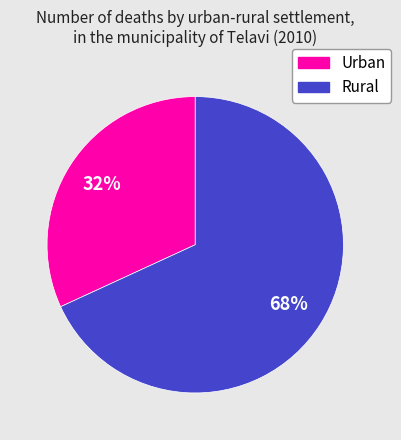

True or false: Rural accounts for 56% of the total.

False